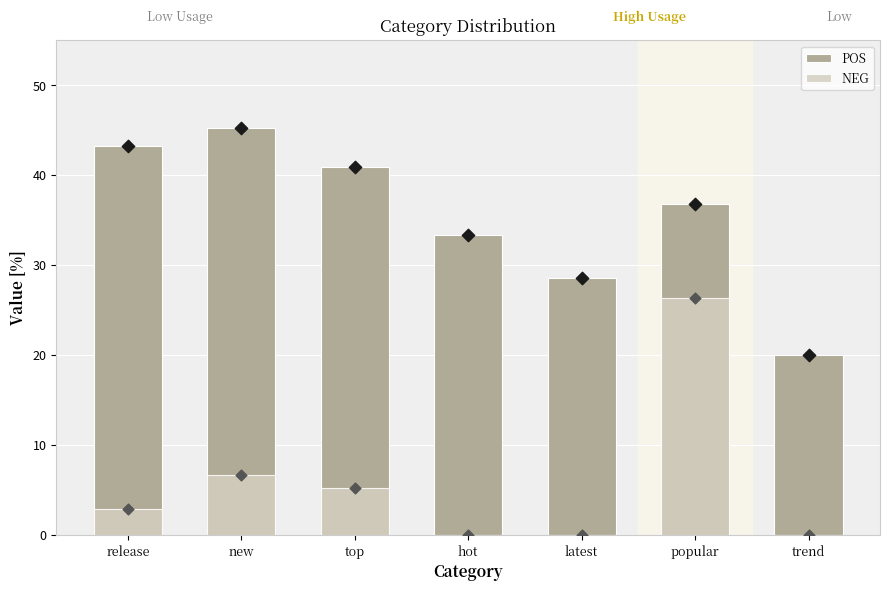

Which series has the largest total across all categories?

POS